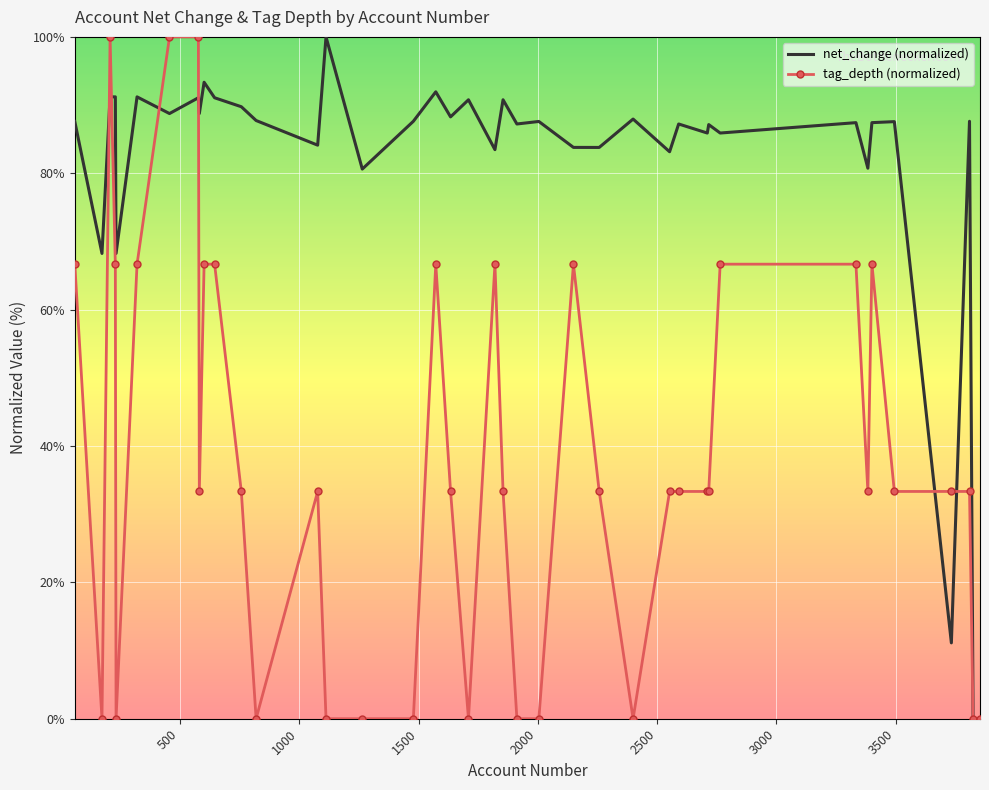

What is the maximum value for net_change (normalized)?

100.0